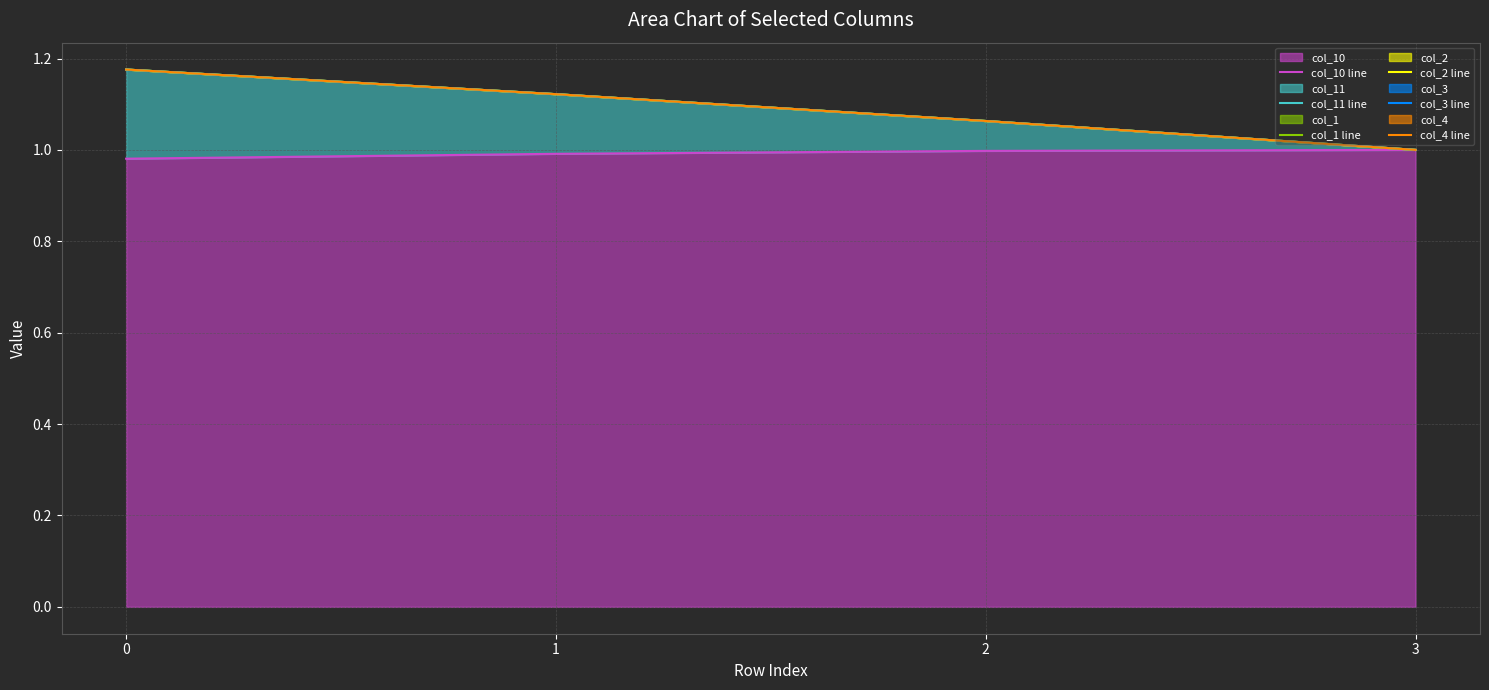

Rank the categories by col_3 line value from highest to lowest.

0, 1, 2, 3